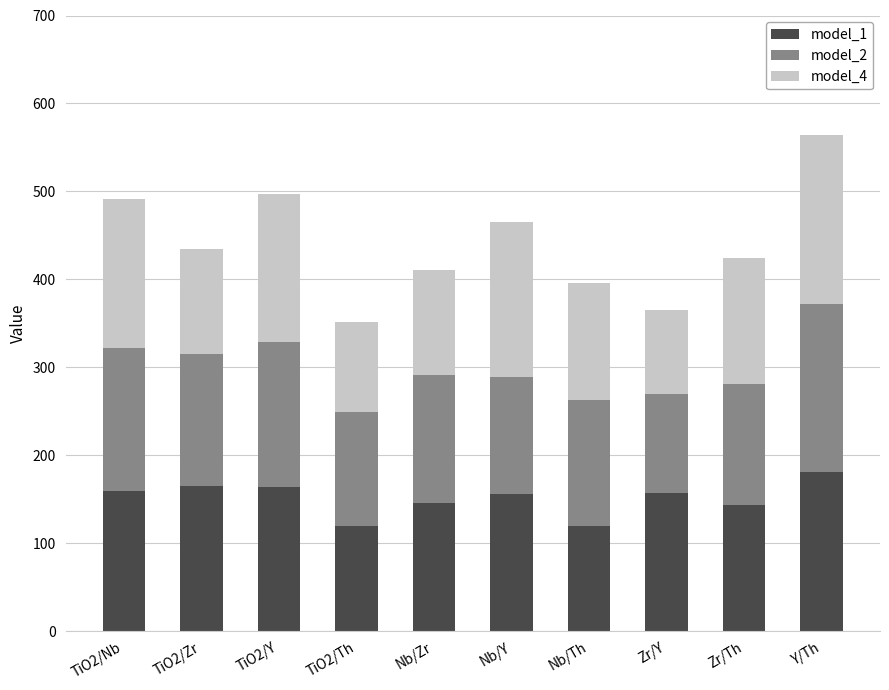

What is the sum of the model_1 values at TiO2/Nb and Nb/Zr?

305